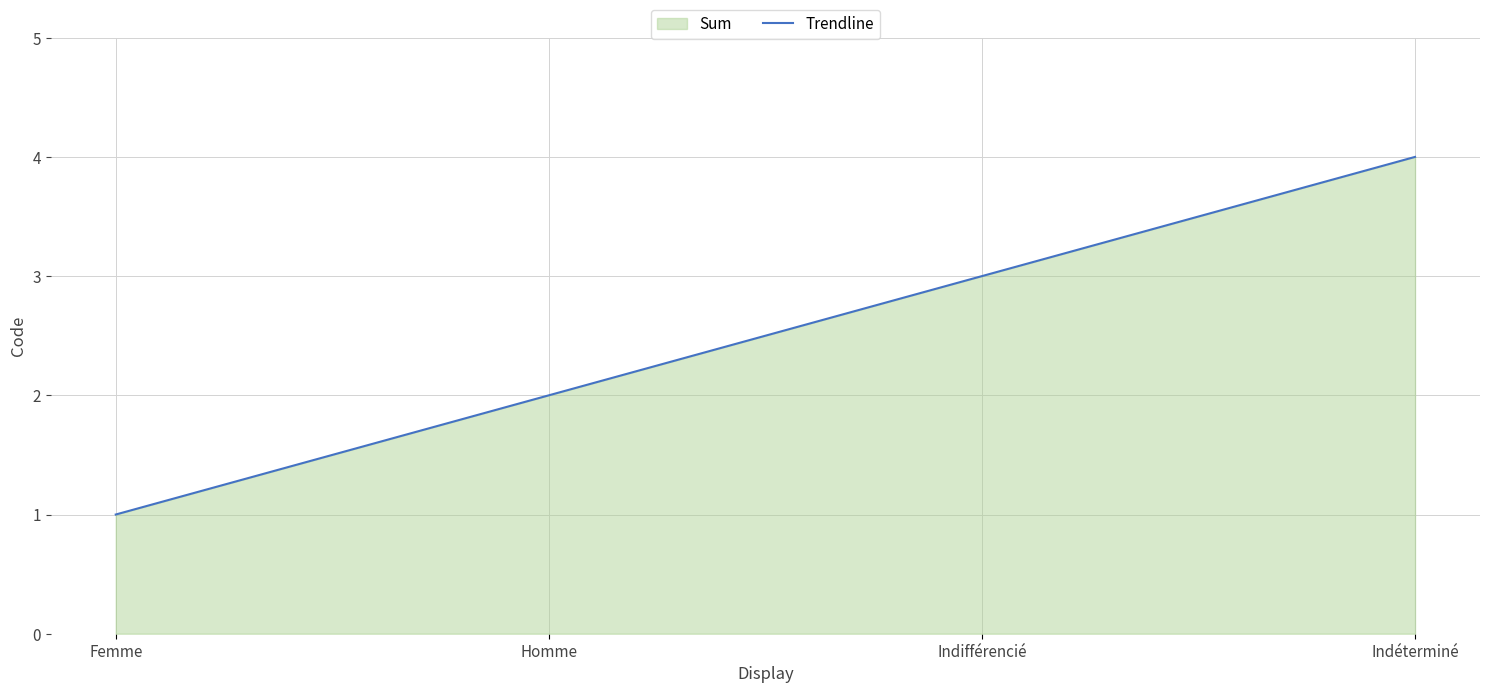

The value at Indifférencié is 3.0. True or false?

True